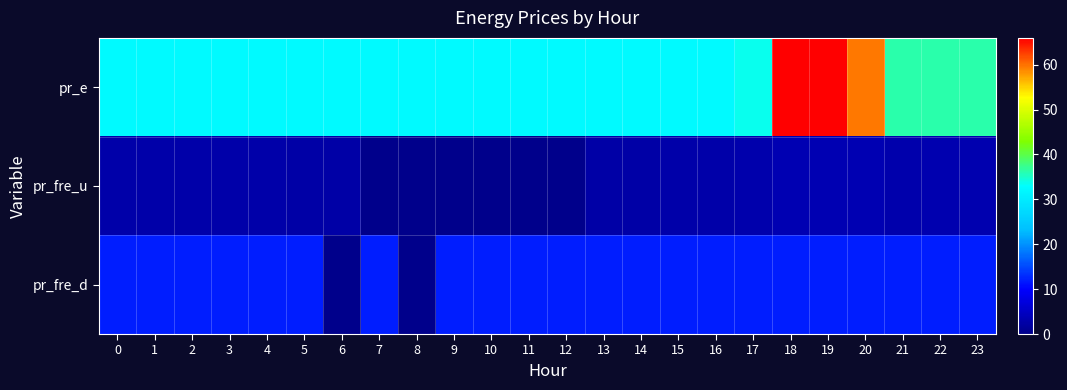

Reading left to right, extract all data points from this chart.

pr_e: 0=32.4	1=32.4	2=32.4	3=32.4	4=32.4	5=32.4	6=32.4	7=32.4	8=32.4	9=32.4	10=32.4	11=32.4	12=32.4	13=32.4	14=32.4	15=32.4	16=32.4	17=33.7	18=65.9	19=66.0	20=59.8	21=36.3	22=36.3	23=36.3
pr_fre_u: 0=2.7	1=2.7	2=2.7	3=2.7	4=2.7	5=2.5	6=2.5	7=0.0	8=0.0	9=0.0	10=0.0	11=0.0	12=0.0	13=2.5	14=2.5	15=2.7	16=2.7	17=2.9	18=3.4	19=3.4	20=3.4	21=2.9	22=3.2	23=3.3
pr_fre_d: 0=12.0	1=12.0	2=12.0	3=12.0	4=12.0	5=12.0	6=0.0	7=12.0	8=0.0	9=12.0	10=12.0	11=12.0	12=12.0	13=12.0	14=12.0	15=12.0	16=12.0	17=12.0	18=12.0	19=12.0	20=12.0	21=12.0	22=12.0	23=12.0